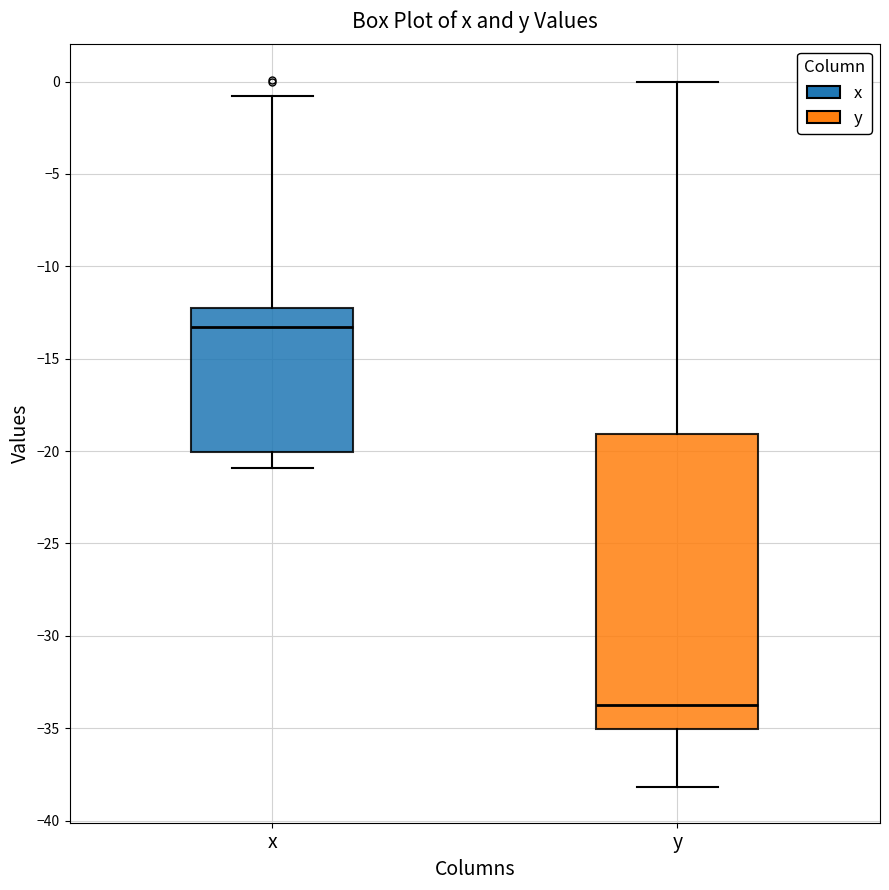

Which box's median line is the lowest?

y